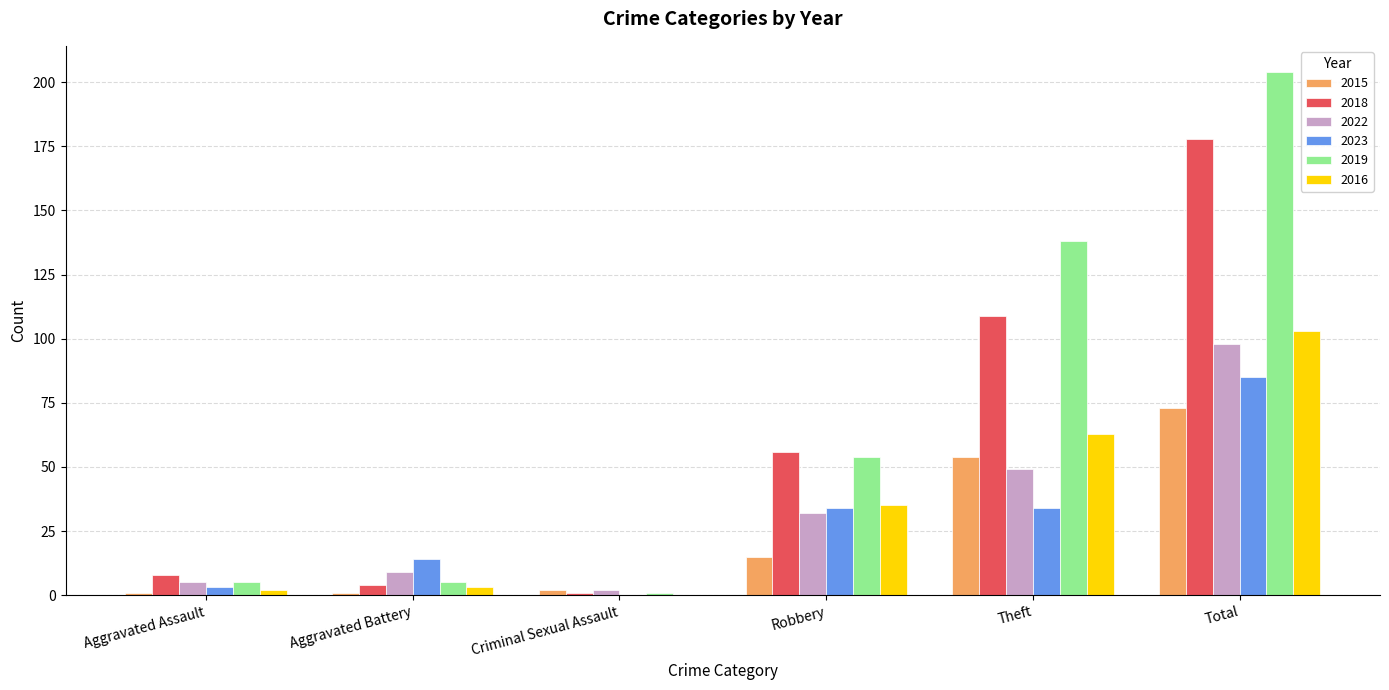

The value of 2022 at Total is 98. True or false?

True